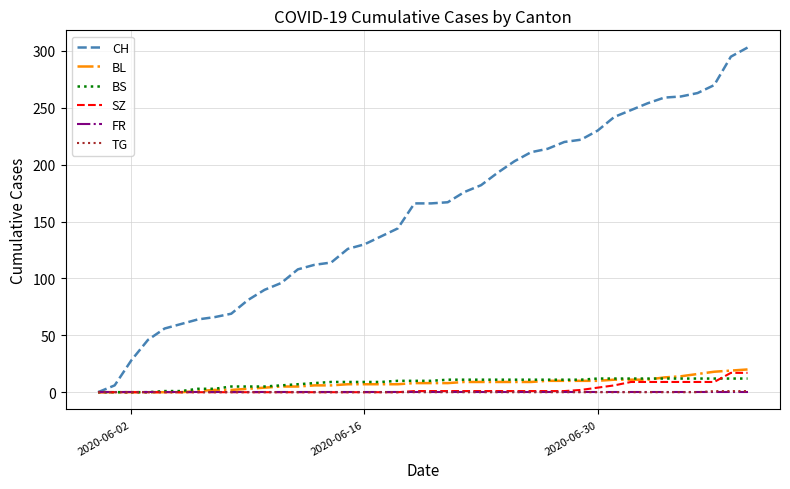

What is the greatest value displayed?

303